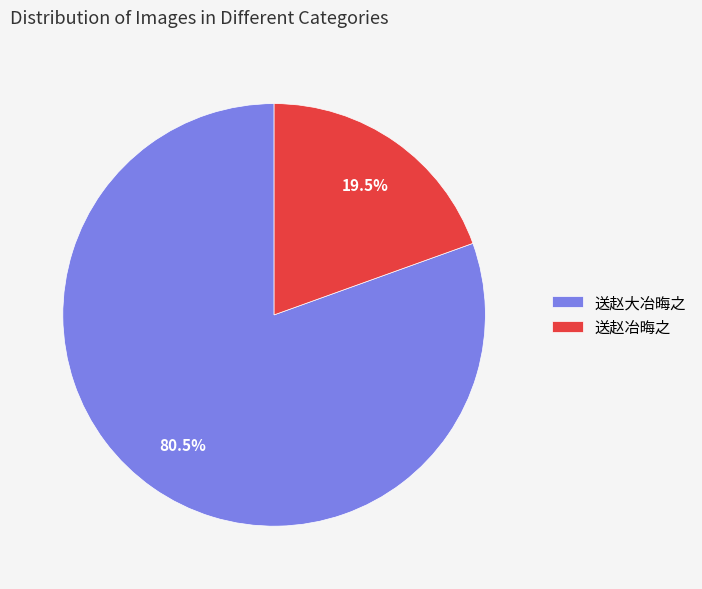

Approximately how many times larger is the value at 送赵冶晦之 compared to 送赵大冶晦之?

0.2